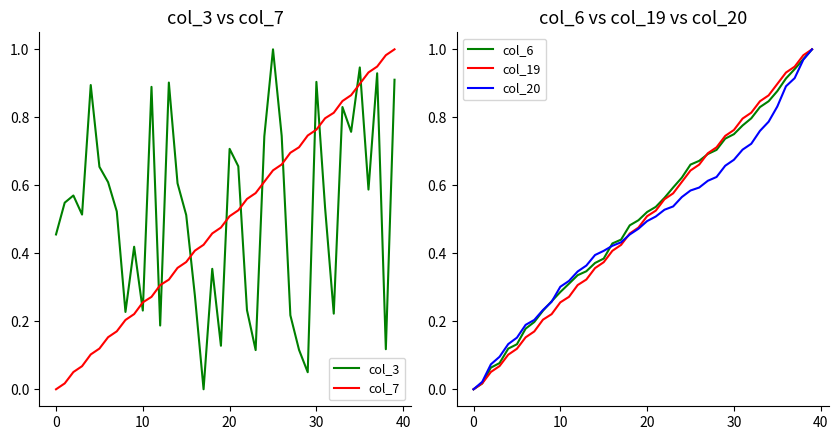

True or false: col_6 has a value of 0.1 at 10.

False